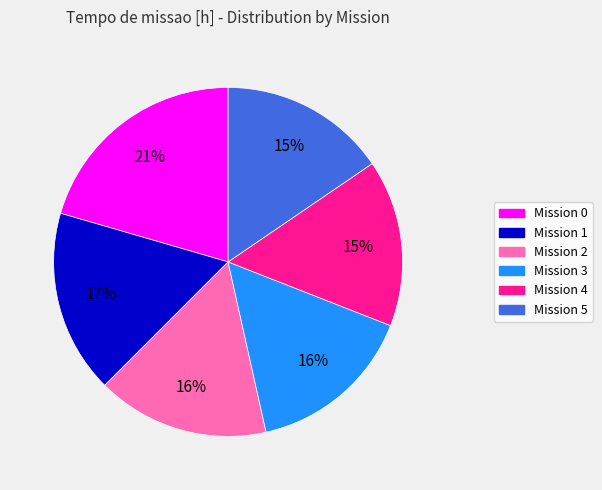

Is there any slice that represents more than half of the pie?

No